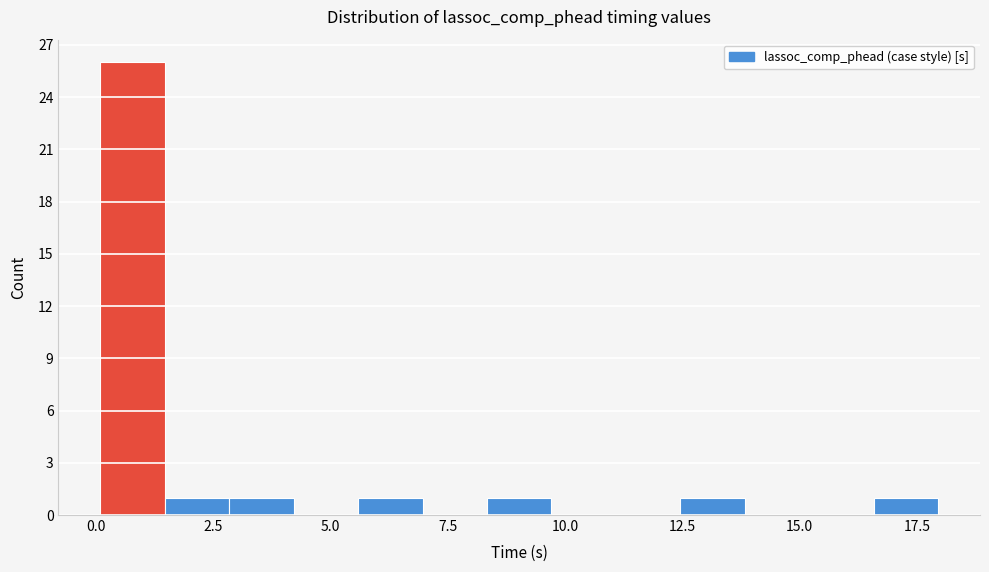

Read against the x-axis, roughly where is the centre of the tallest bar?

1.0